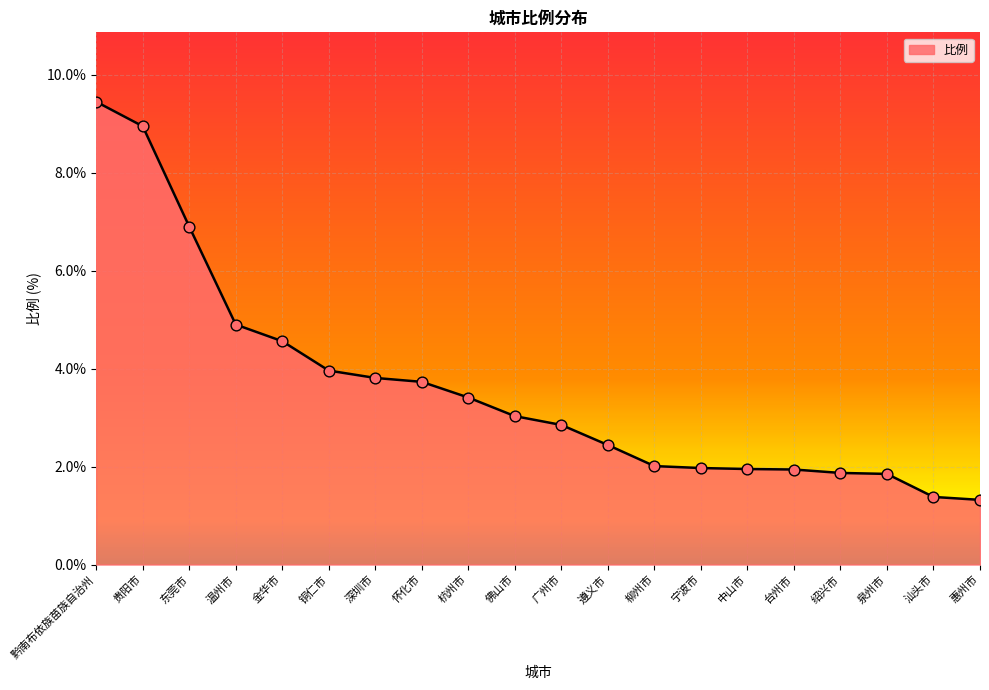

What is the ratio of the value at 东莞市 to the value at 汕头市?

5.0